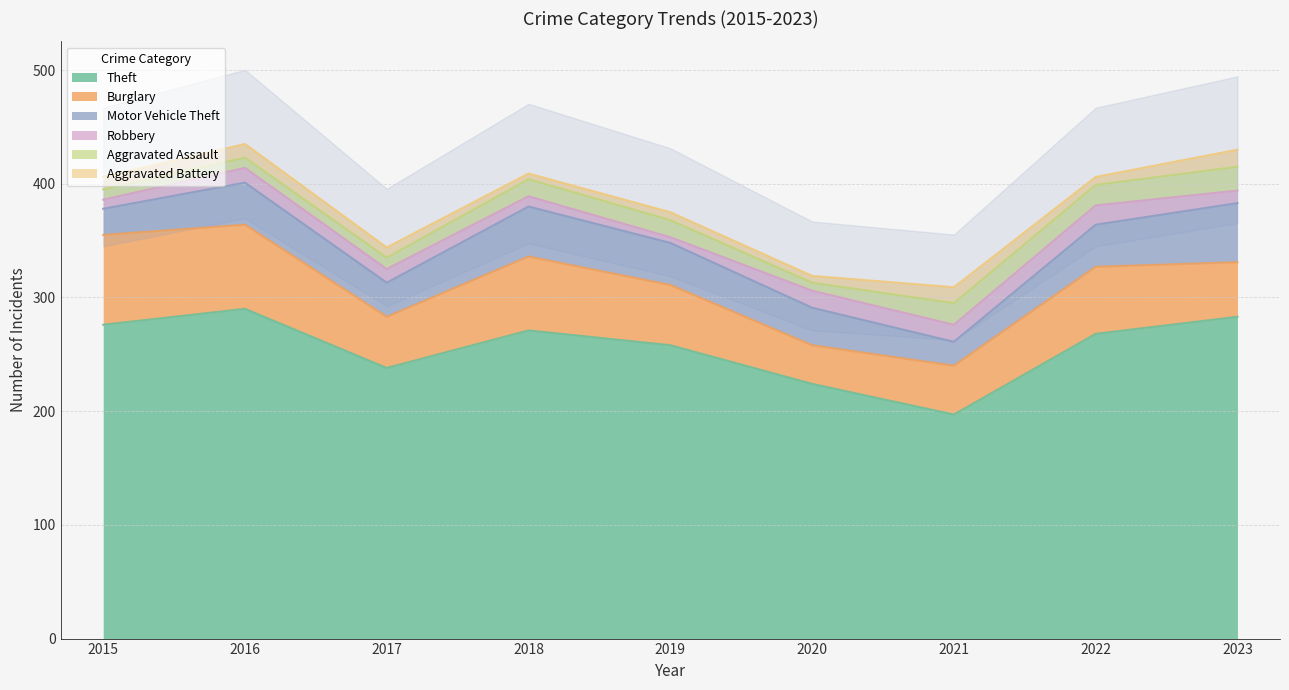

Does the chart have visible grid lines?

Yes